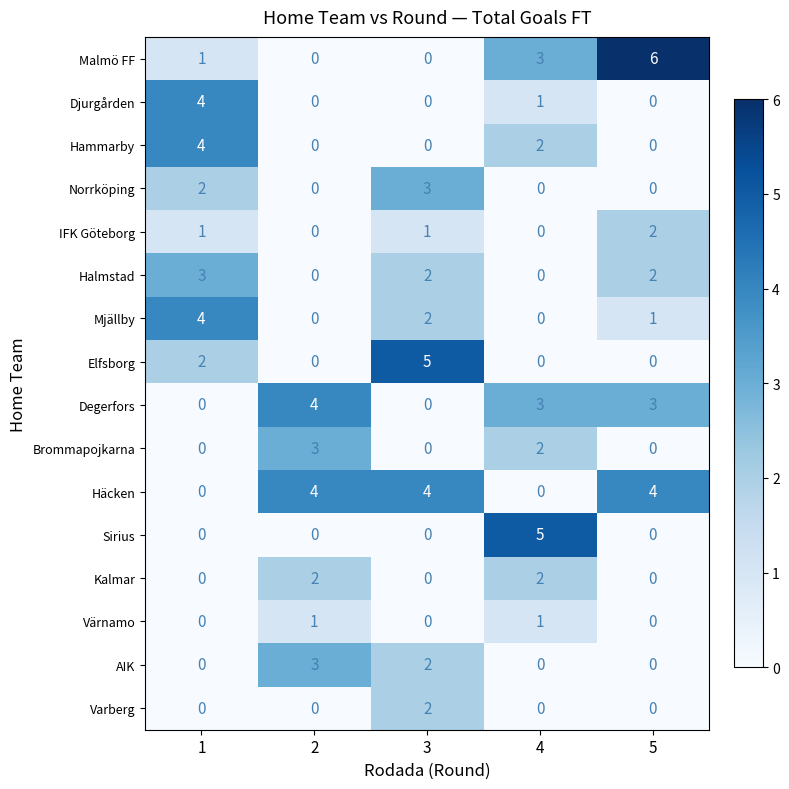

Is the value of AIK at 3 greater than the value of Varberg at 5?

Yes